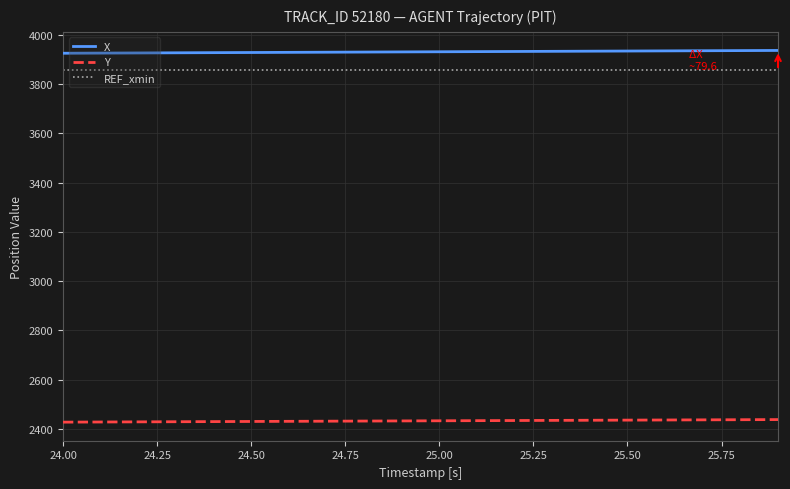

What is the minimum value for X?

3926.1